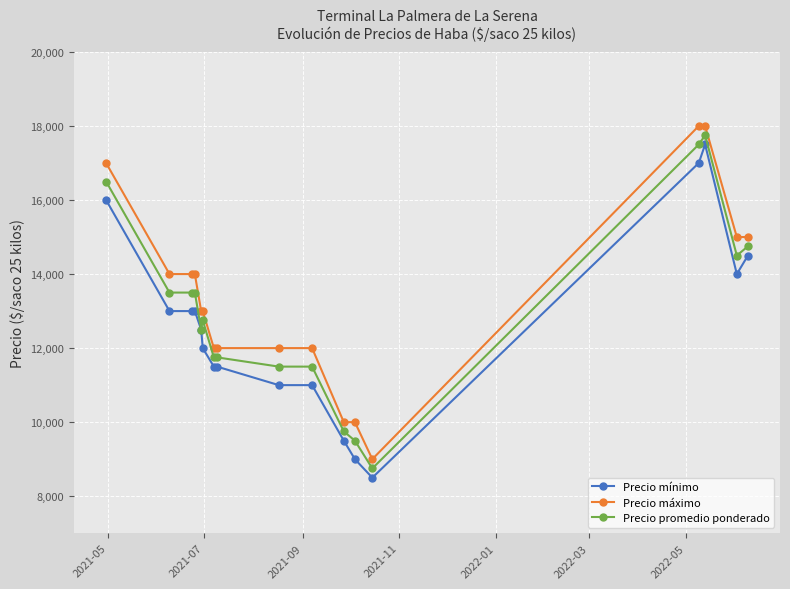

Reading left to right, extract all data points from this chart.

Precio mínimo: 16000	13000	13000	13000	12500	12000	11500	11500	11000	11000	9500	9000	8500	17000	17500	14000	14500
Precio máximo: 17000	14000	14000	14000	13000	13000	12000	12000	12000	12000	10000	10000	9000	18000	18000	15000	15000
Precio promedio ponderado: 16500	13500	13500	13500	12500	12750	11750	11750	11500	11500	9750	9500	8750	17500	17750	14500	14750